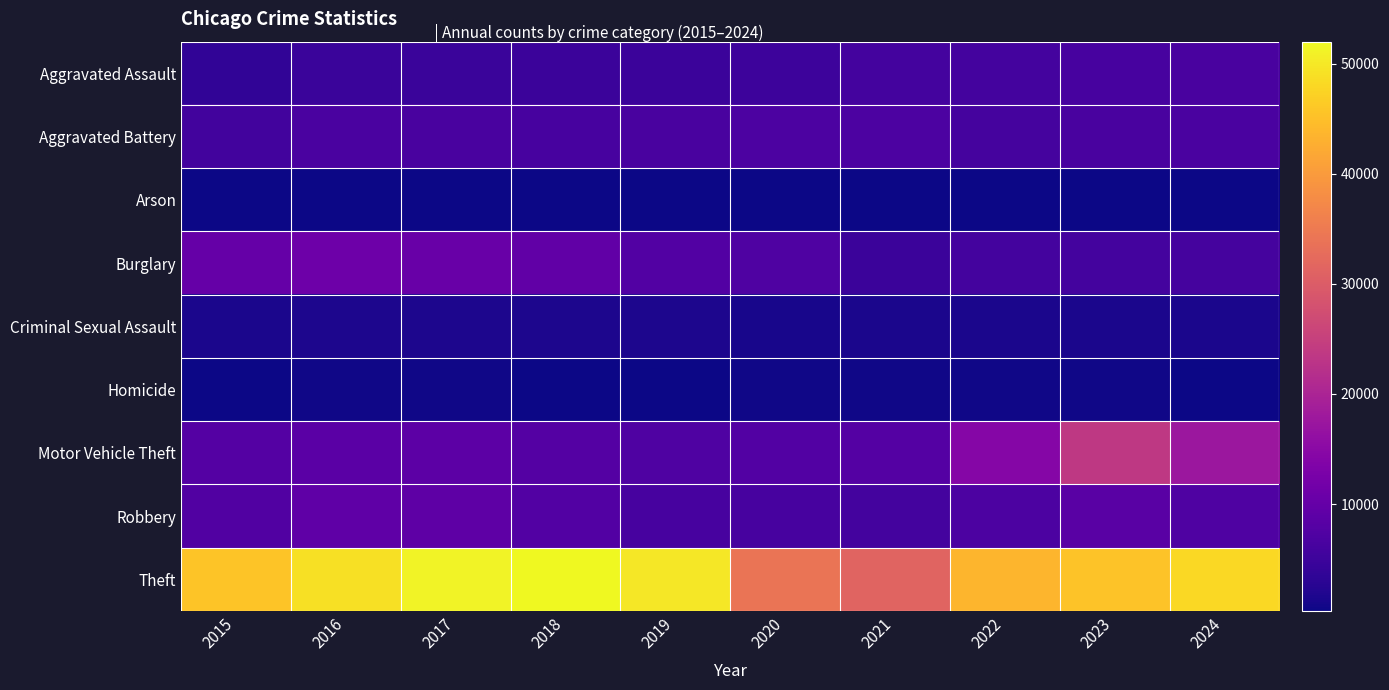

Reading right to left, what are all the values shown in this chart?

Aggravated Assault: 2024=6425	2023=6159	2022=5838	2021=5846	2020=5082	2019=4744	2018=4888	2017=4731	2016=4635	2015=3620
Aggravated Battery: 2024=6638	2023=6540	2022=6072	2021=6805	2020=6868	2019=6381	2018=6317	2017=6454	2016=6628	2015=5702
Arson: 2024=391	2023=414	2022=342	2021=423	2020=475	2019=293	2018=298	2017=370	2016=420	2015=350
Burglary: 2024=6121	2023=5892	2022=5906	2021=4879	2020=7325	2019=7677	2018=9423	2017=10419	2016=11038	2015=10011
Criminal Sexual Assault: 2024=1377	2023=1500	2022=1487	2021=1407	2020=1224	2019=1581	2018=1641	2017=1614	2016=1539	2015=1415
Homicide: 2024=473	2023=508	2022=576	2021=662	2020=647	2019=418	2018=476	2017=572	2016=606	2015=411
Motor Vehicle Theft: 2024=17646	2023=23698	2022=14360	2021=7956	2020=7707	2019=7206	2018=7908	2017=8965	2016=8712	2015=7916
Robbery: 2024=7302	2023=8500	2022=6812	2021=5876	2020=6207	2019=6279	2018=7690	2017=9147	2016=9218	2015=7364
Theft: 2024=48087	2023=45415	2022=43538	2021=31351	2020=34114	2019=49973	2018=51995	2017=51190	2016=49049	2015=45554